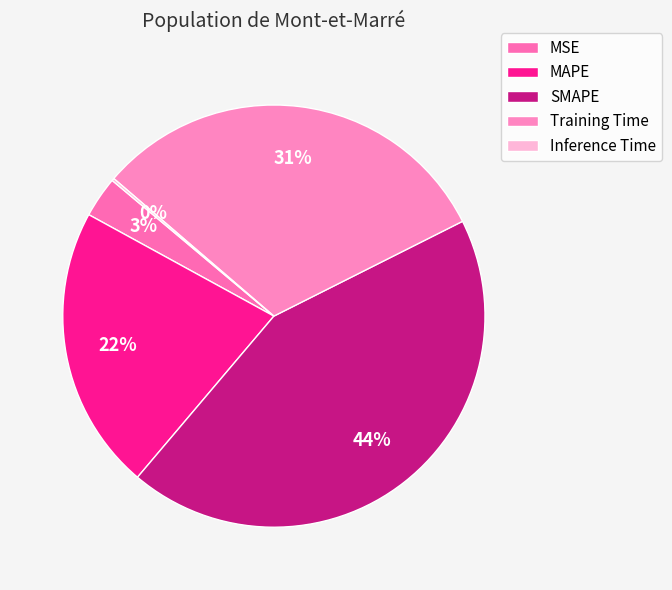

What percentage is NOT represented by MSE?

96.9%